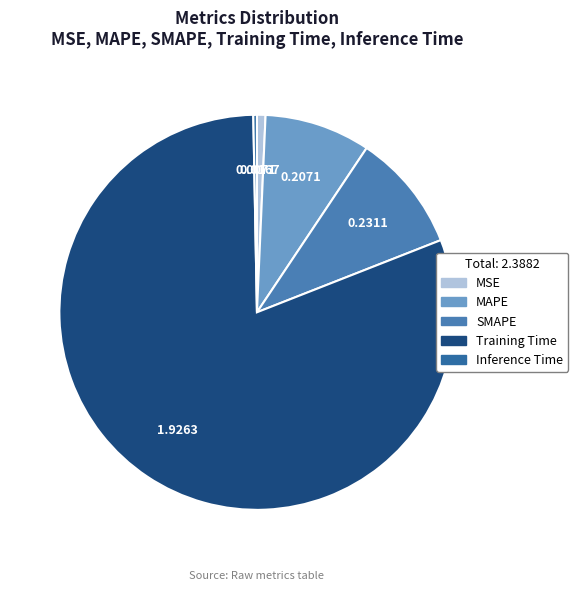

Which category has the smallest portion of the pie?

Inference Time